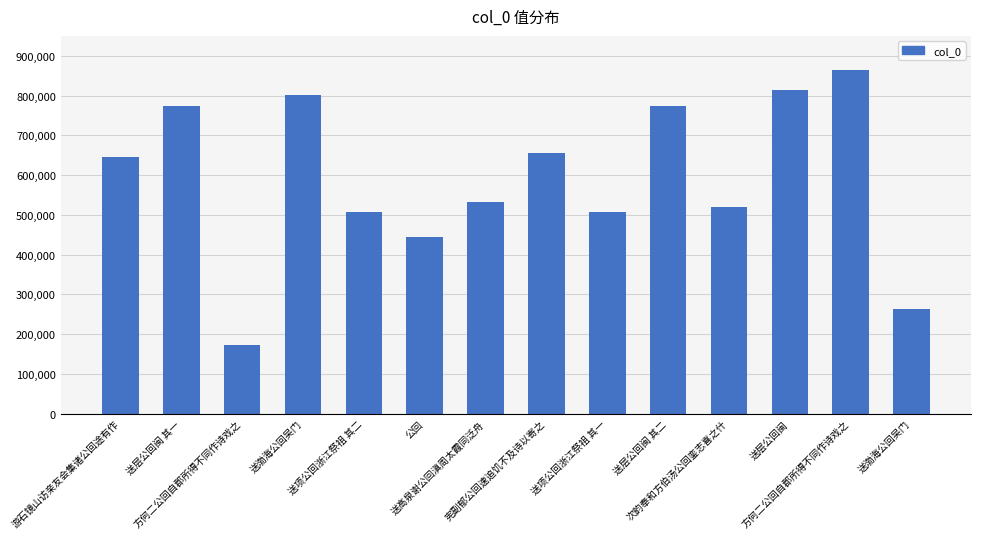

At which category does the chart reach its minimum across all series?

方何二公回自郡所得不同作诗戏之